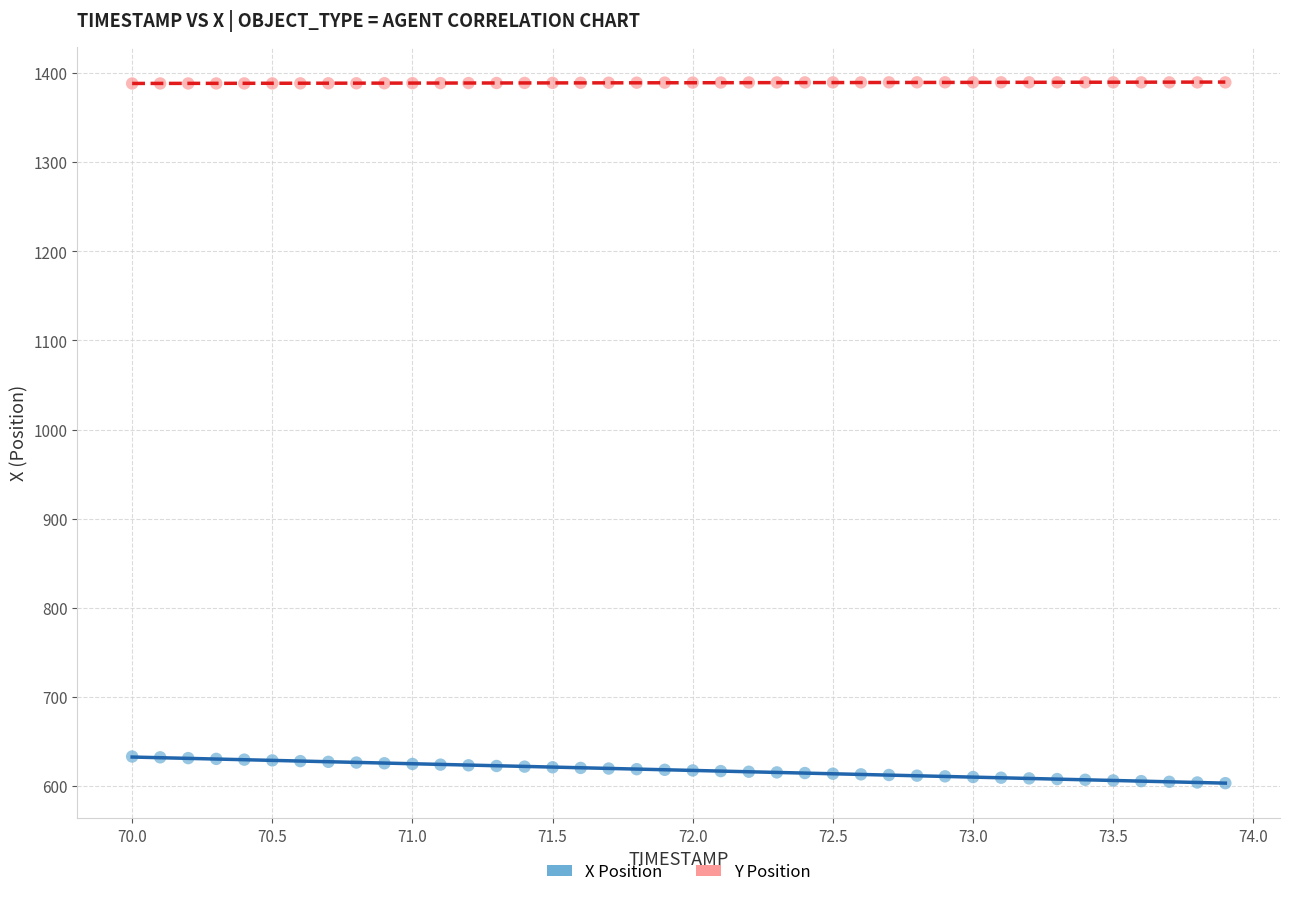

Across all data points, what is the range of X values (max minus min)?

3.9